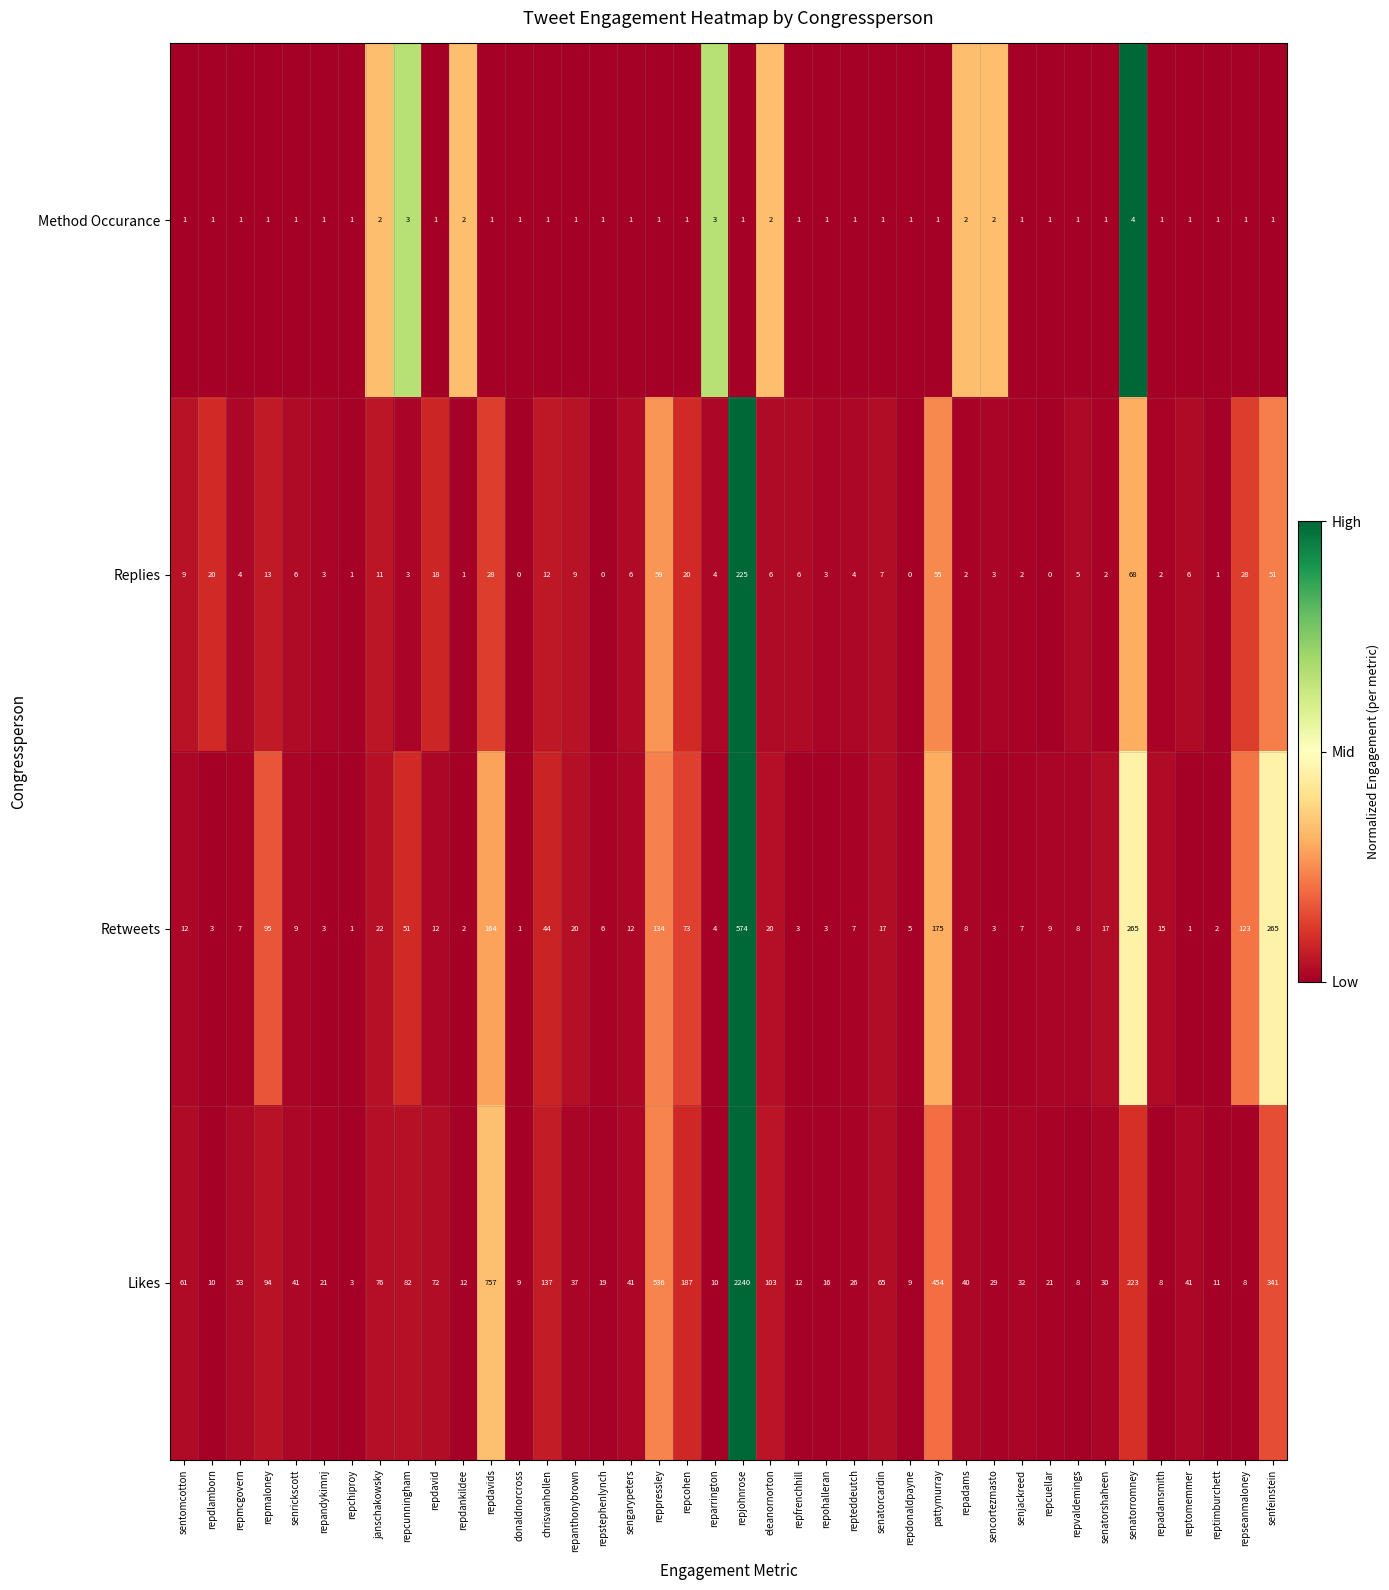

At which label does Likes first exceed 40?

sentomcotton